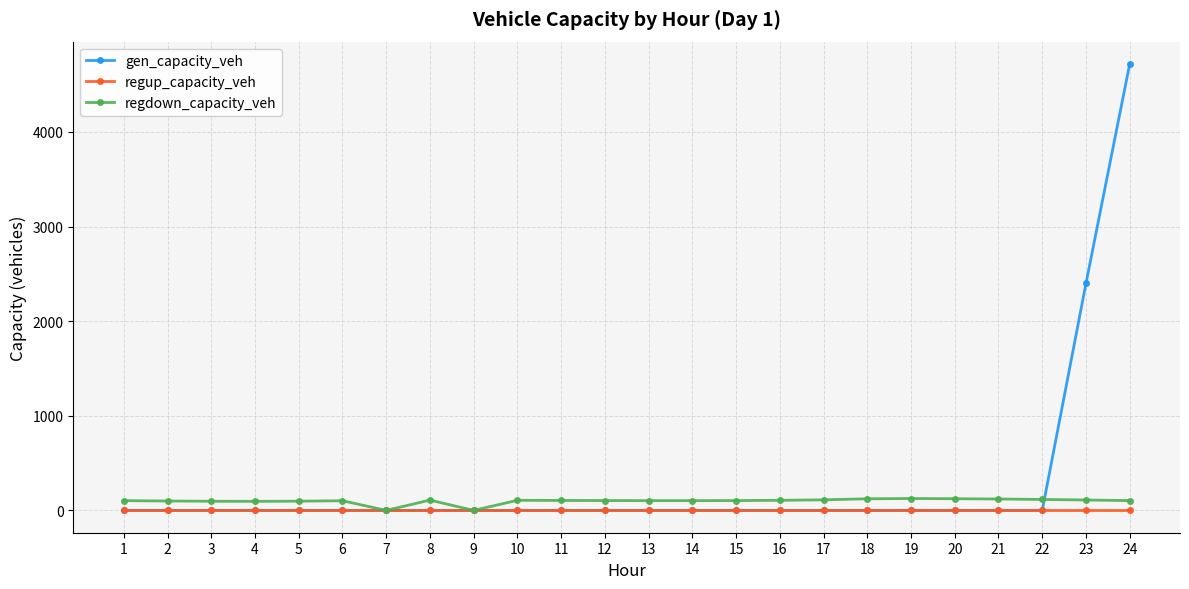

Count the number of data series in this chart.

3